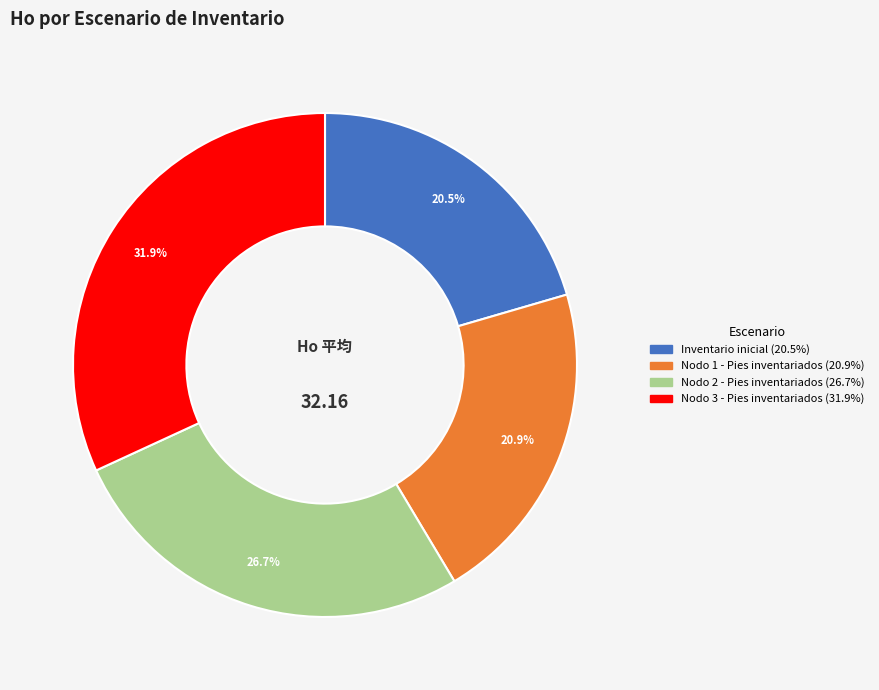

Does Nodo 2 - Pies inventariados represent more than half of the total?

No